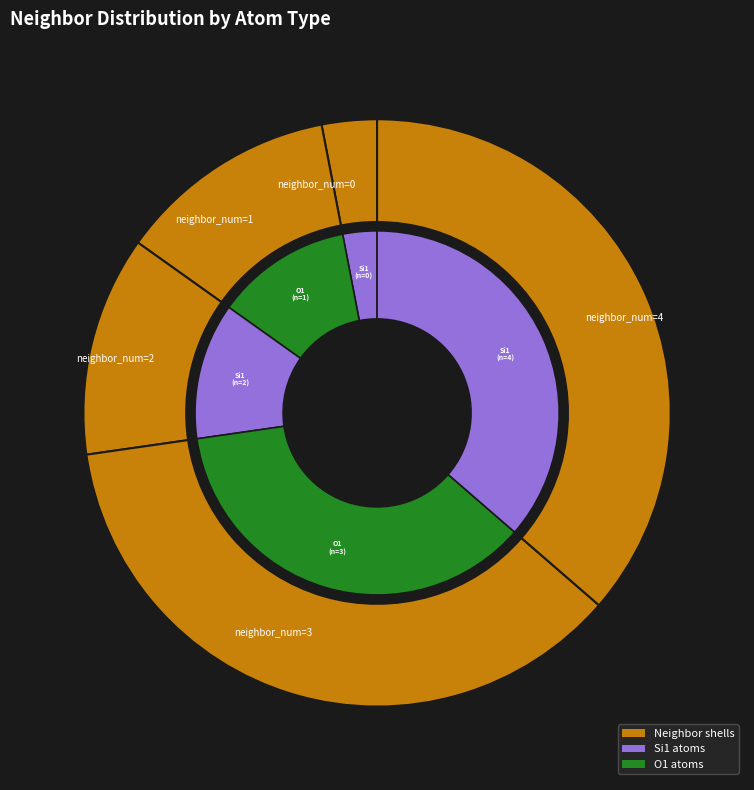

Which slice is the largest?

3